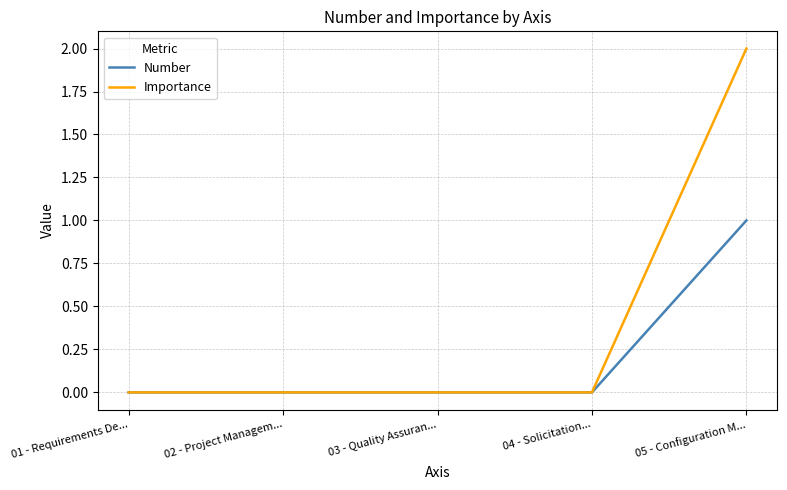

At which category is the sum across all series the highest?

05 - Configuration M...